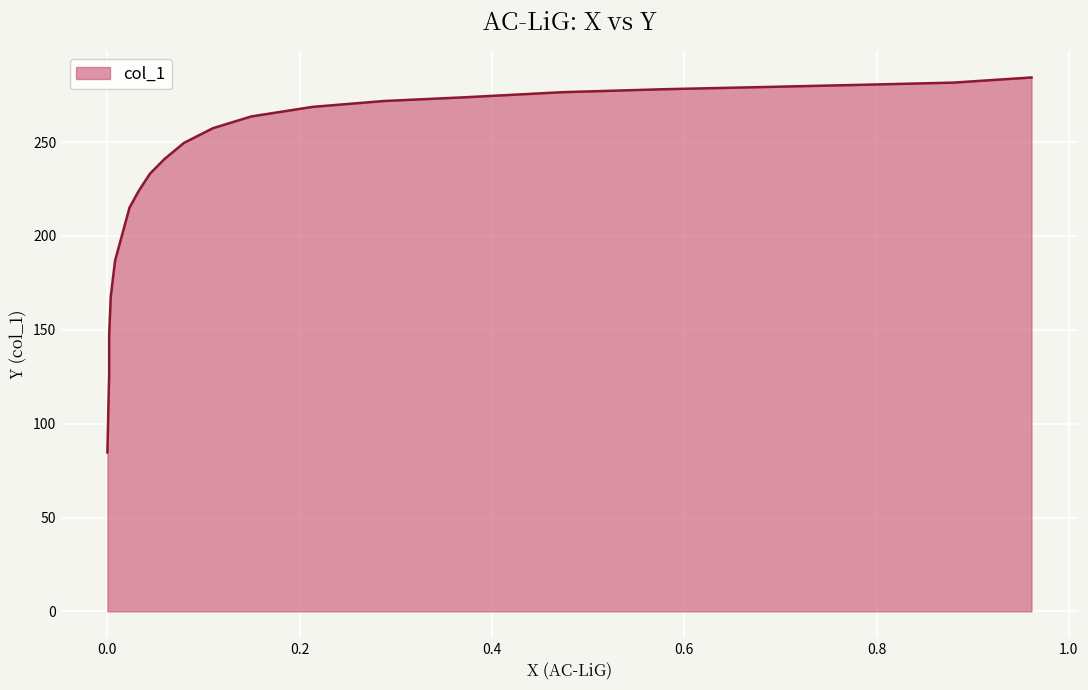

List the labels in order of value, largest first.

0.9611, 0.8796, 0.7832, 0.6823, 0.5779, 0.4735, 0.3708, 0.2876, 0.2133, 0.1496, 0.1097, 0.0796, 0.0593, 0.0442, 0.0327, 0.023, 0.008, 0.0035, 0.0018, 0.0018, 0.0009, 0.0